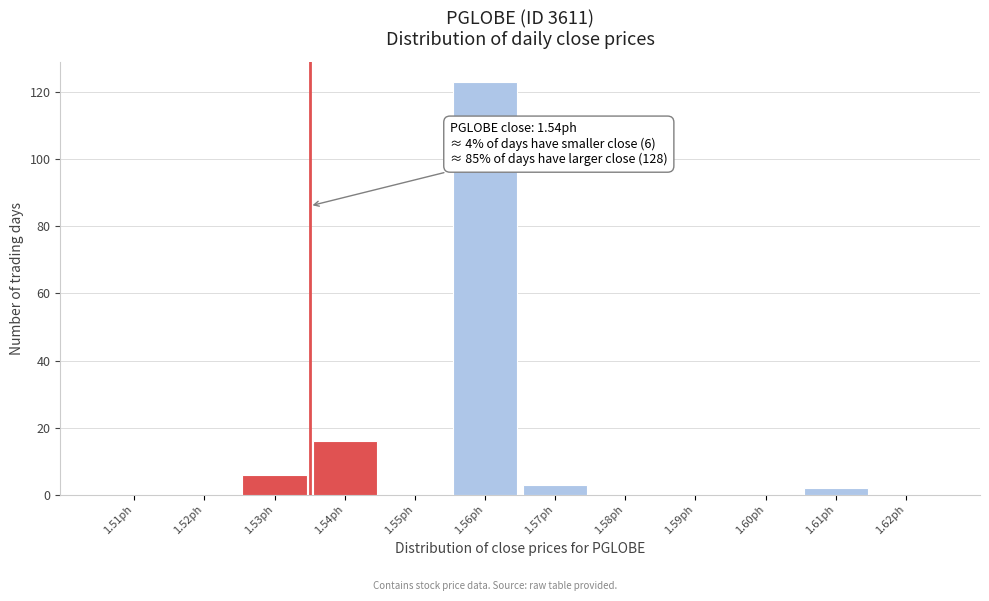

Reading left to right, transcribe all the data shown in this chart.

1.51ph=0	1.52ph=0	1.53ph=6	1.54ph=16	1.55ph=0	1.56ph=123	1.57ph=3	1.58ph=0	1.59ph=0	1.60ph=0	1.61ph=2	1.62ph=0